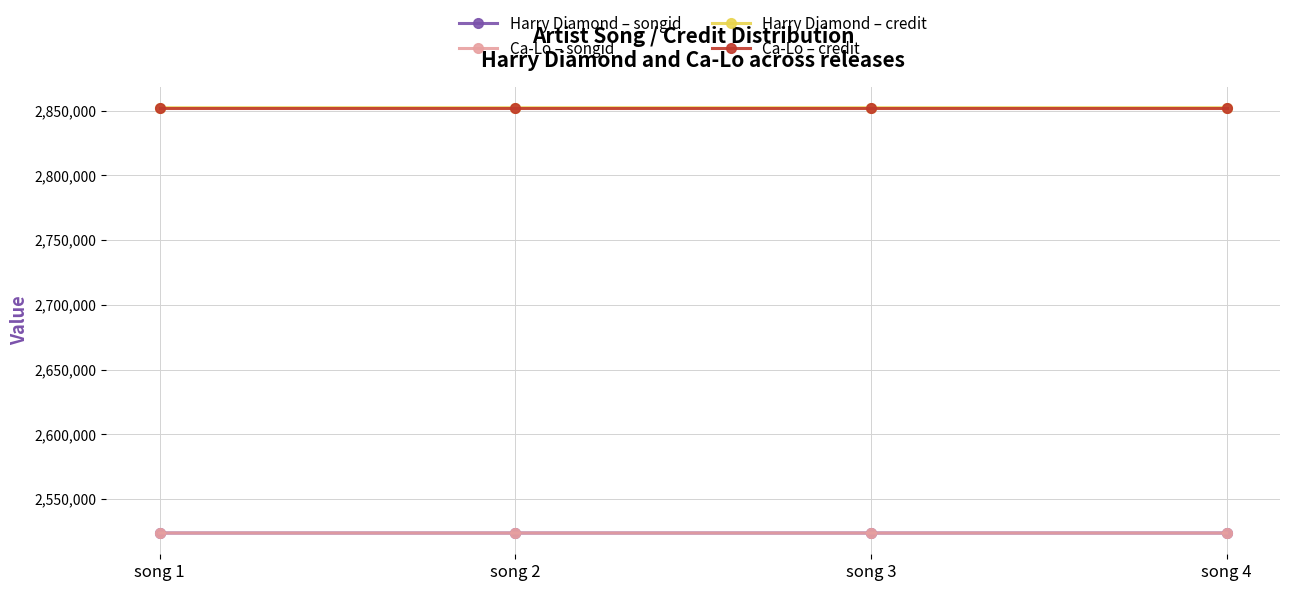

True or false: Ca-Lo – credit and Harry Diamond – songid cross at least once.

False